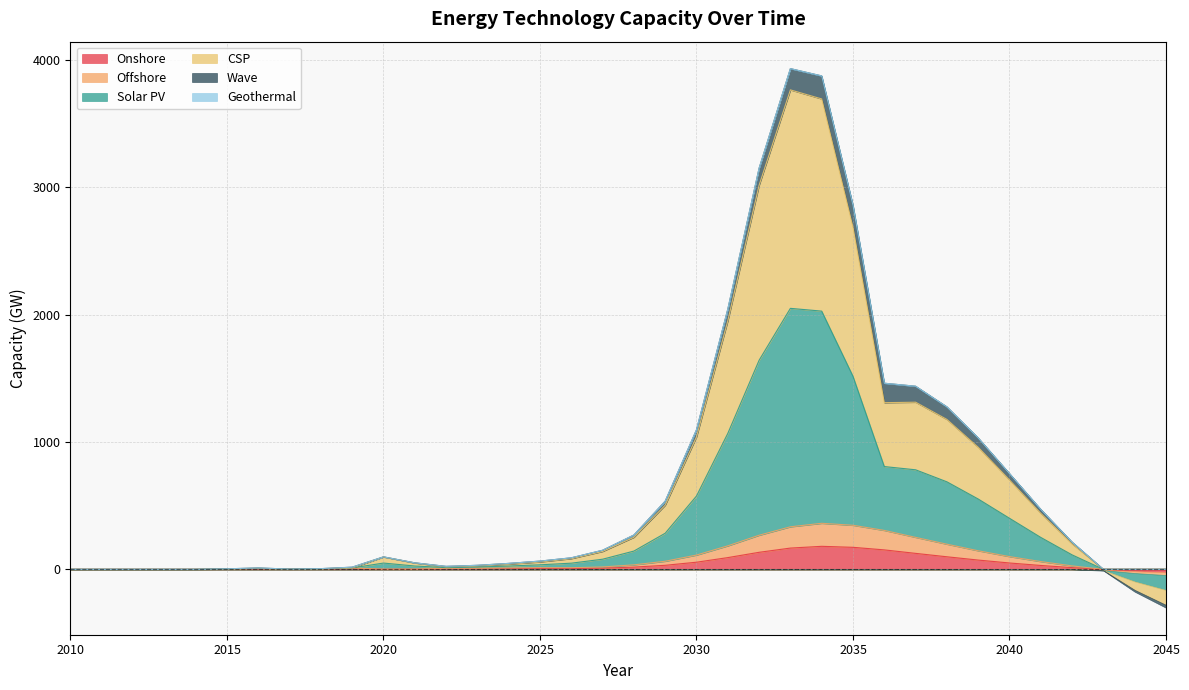

The value of Solar PV at 2041 is 440.2. True or false?

True